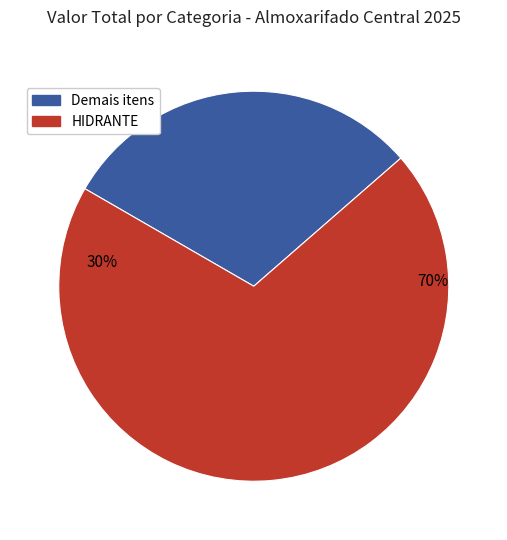

Does AÇUCAR CRISTAL account for over 50% of the chart?

No